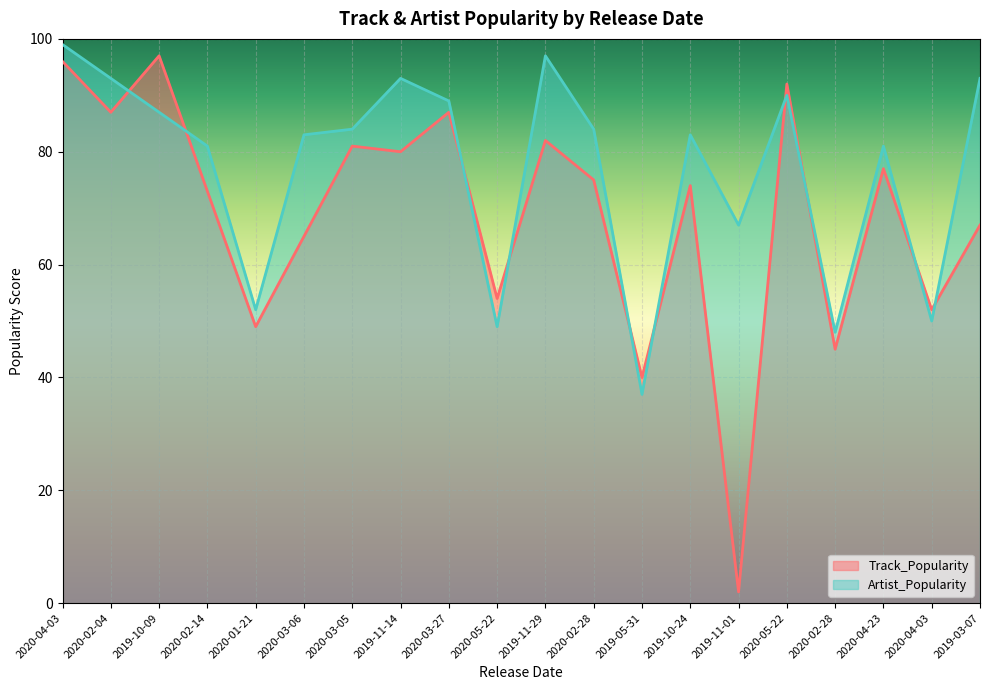

What are all the series names shown in the legend?

Track_Popularity, Artist_Popularity